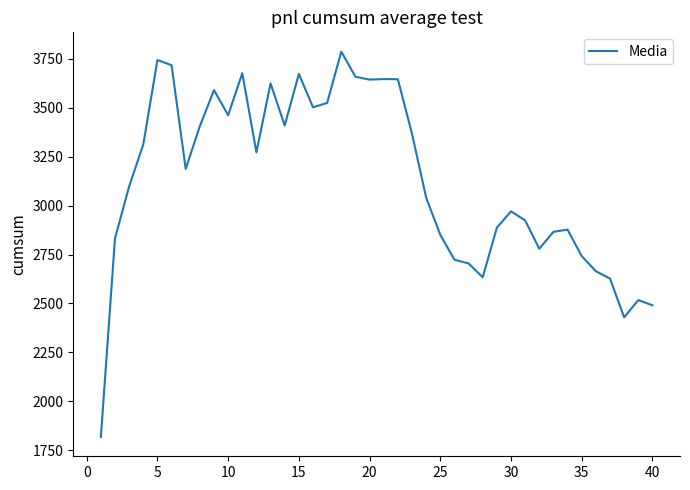

What is the smallest value displayed?

1818.2